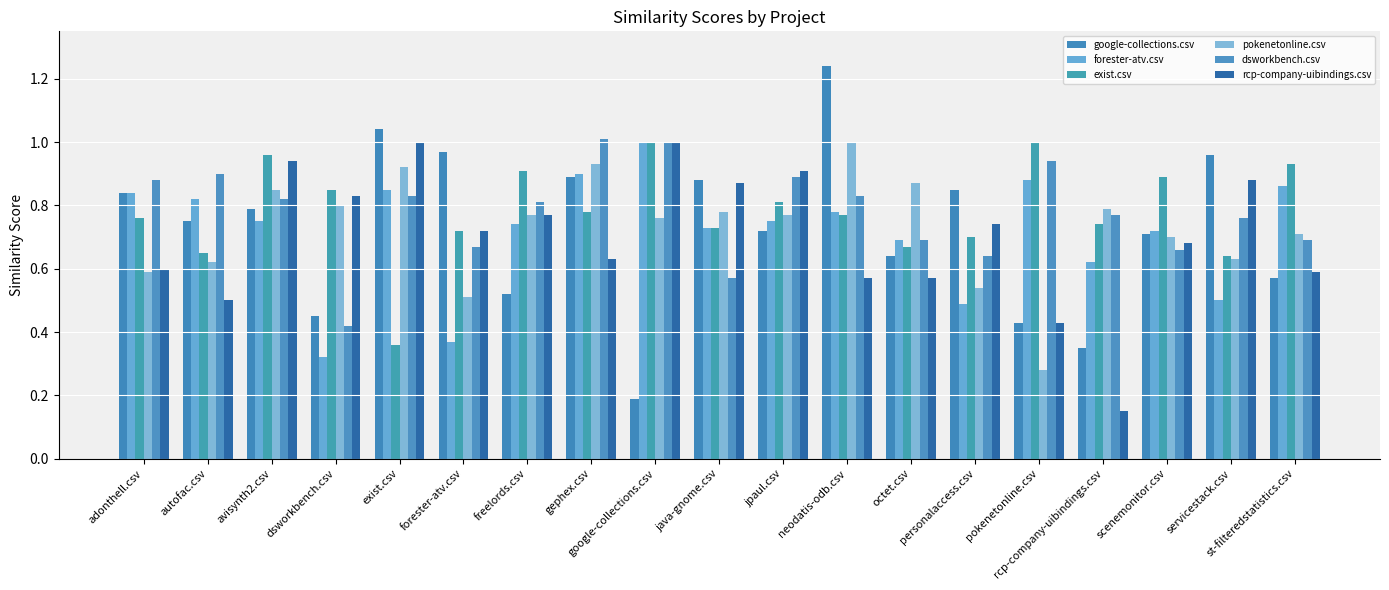

At which category is the sum across all series the highest?

neodatis-odb.csv